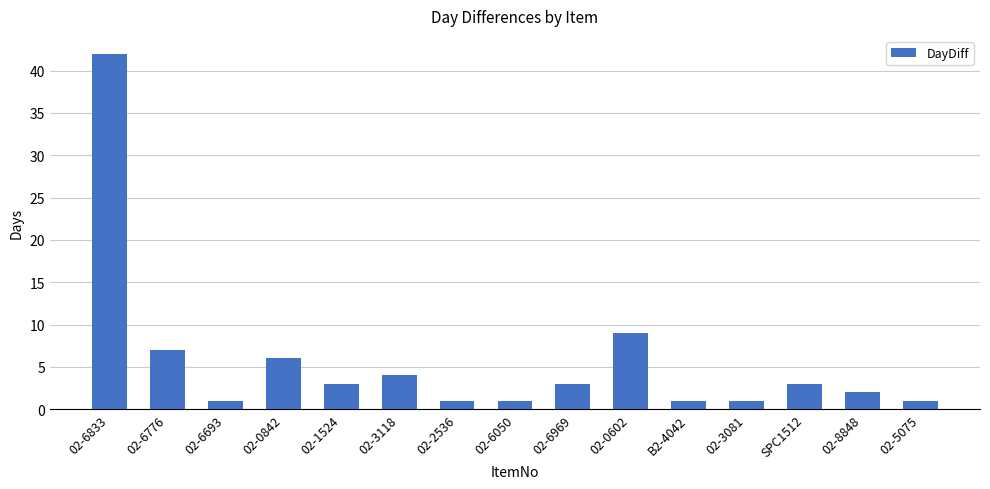

At which label is the value closest to 21?

02-0602